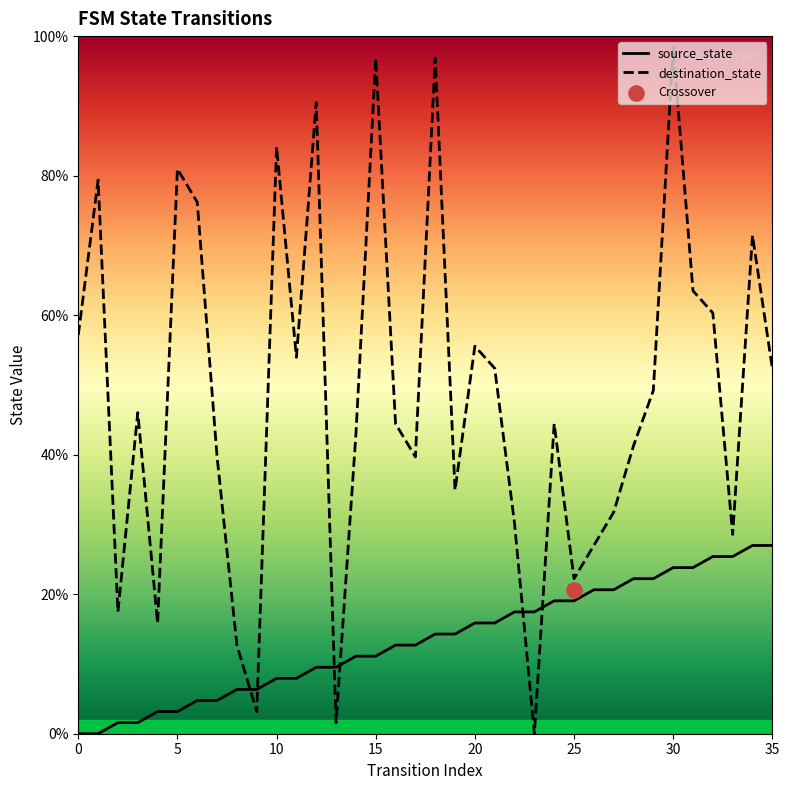

Which series reaches the minimum Y coordinate?

source_state